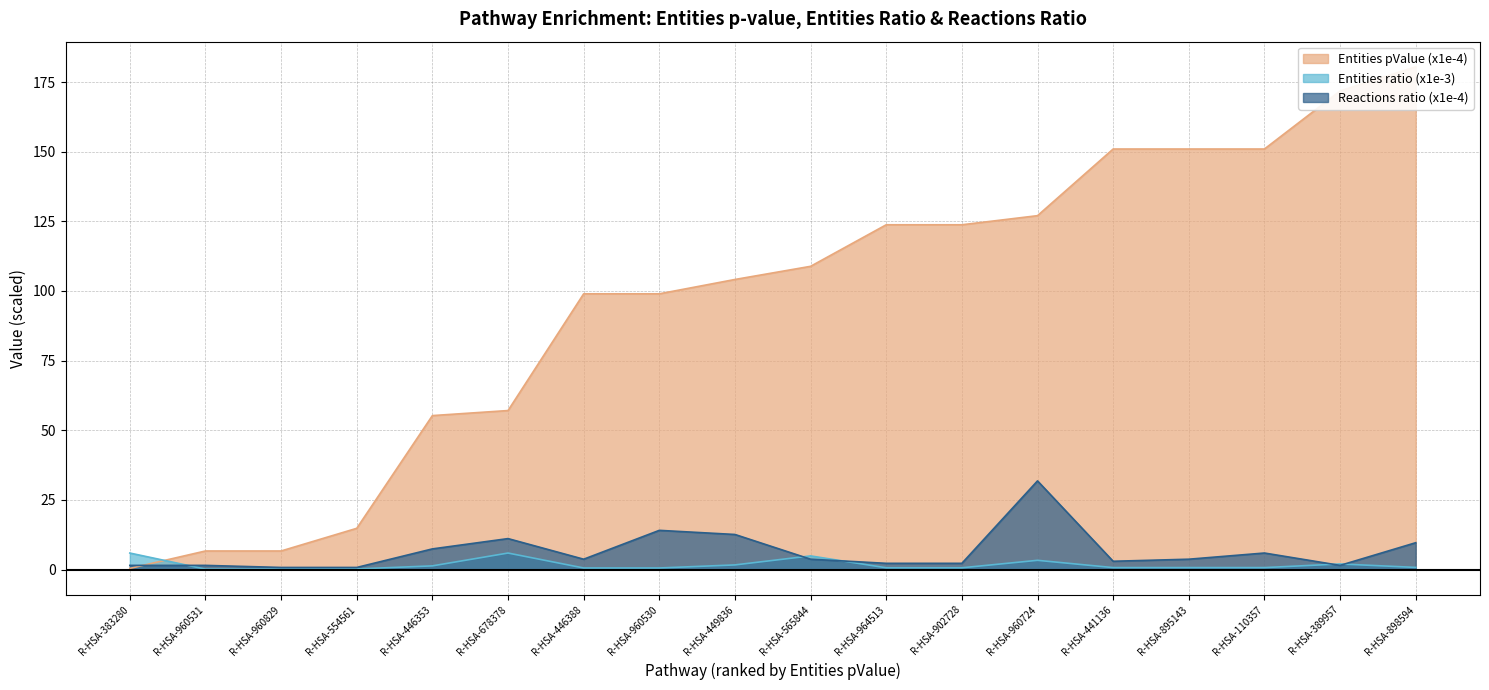

What is the highest value of the Entities ratio (x1e-3) series?

5.9